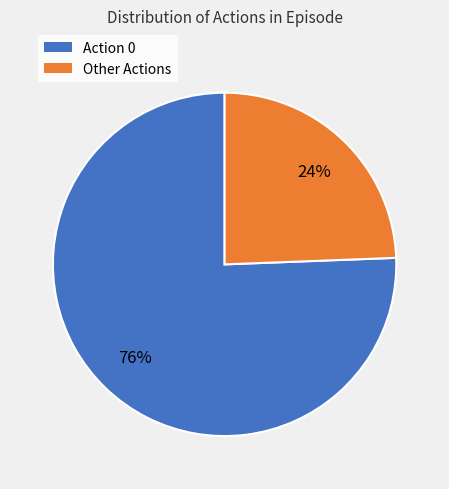

Is there a majority slice in this chart?

Yes